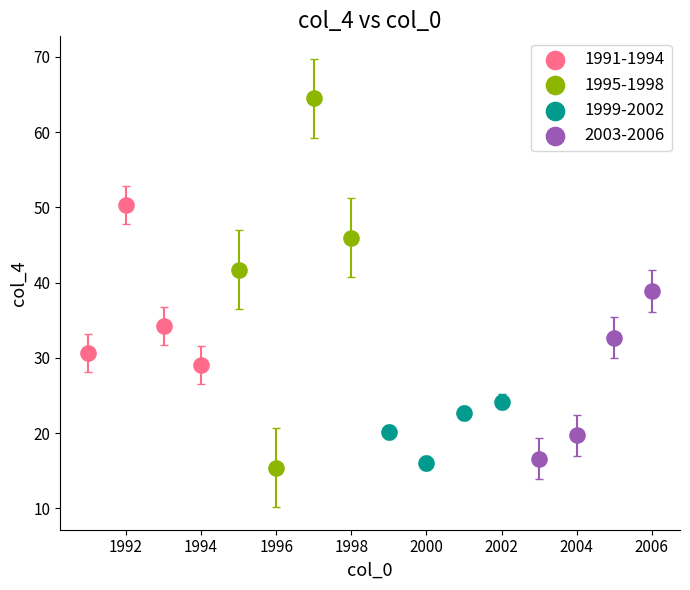

Which series has the widest spread of Y values?

1995-1998